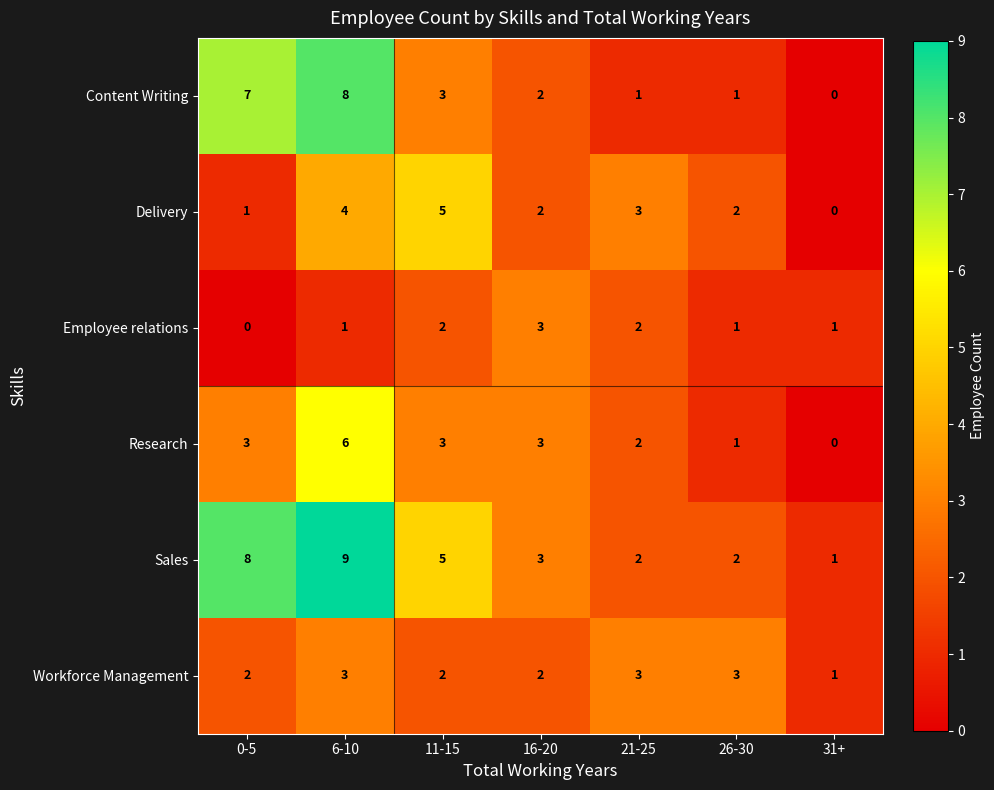

Which category has the highest value across all series?

6-10